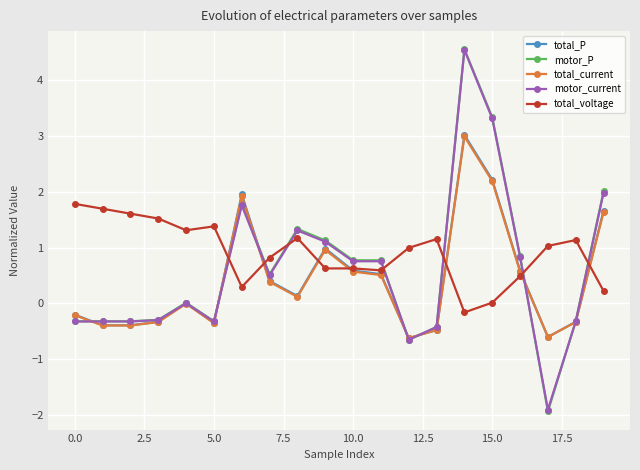

What is the value of the motor_current point at the 3rd from the left?

-0.3